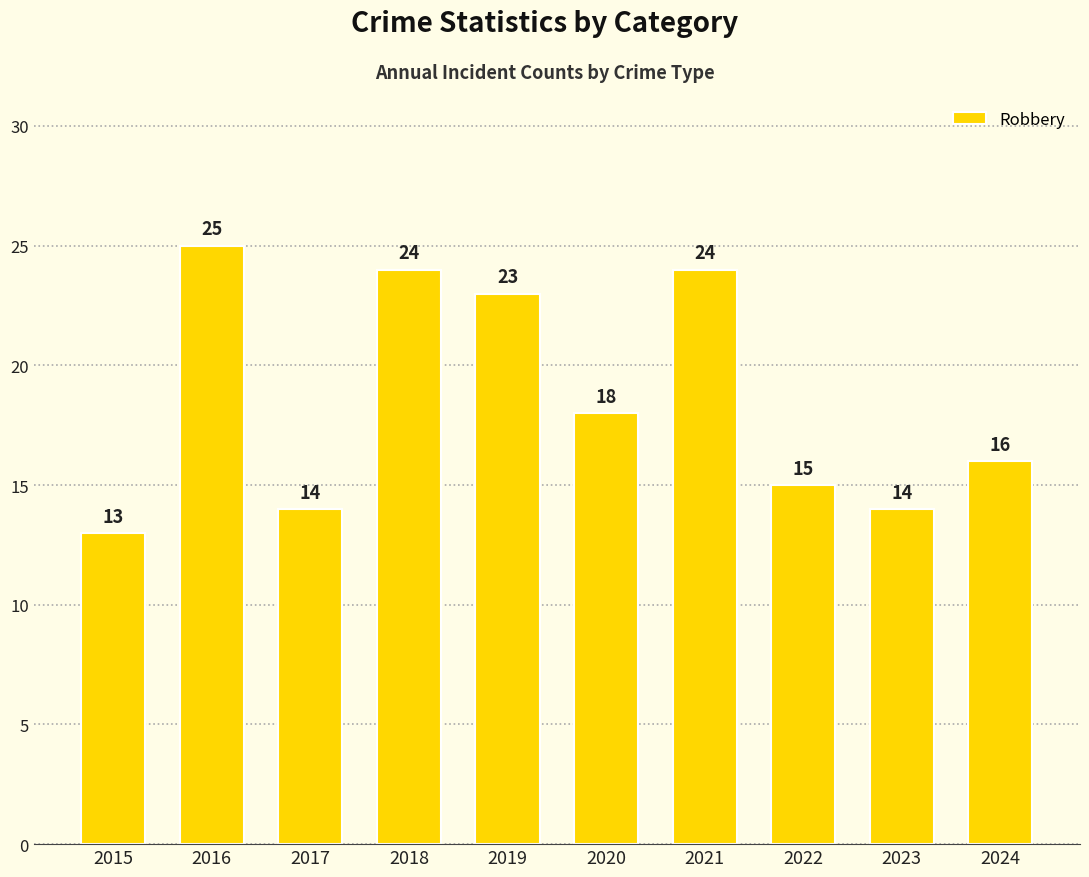

At which label is the value closest to 19?

2020